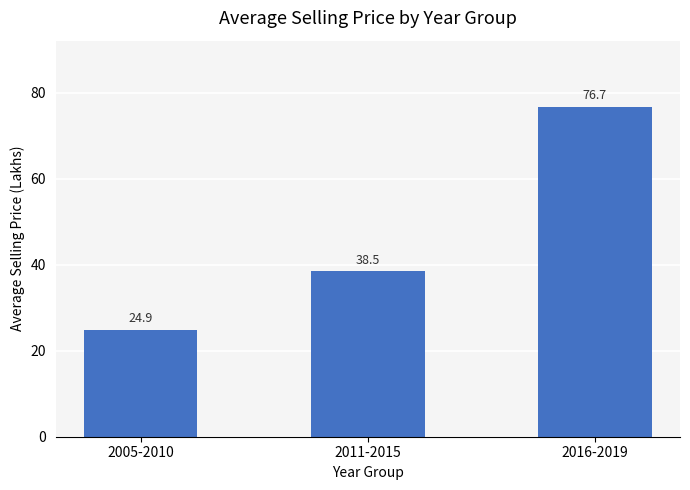

What is the minimum value shown in the chart?

24.9